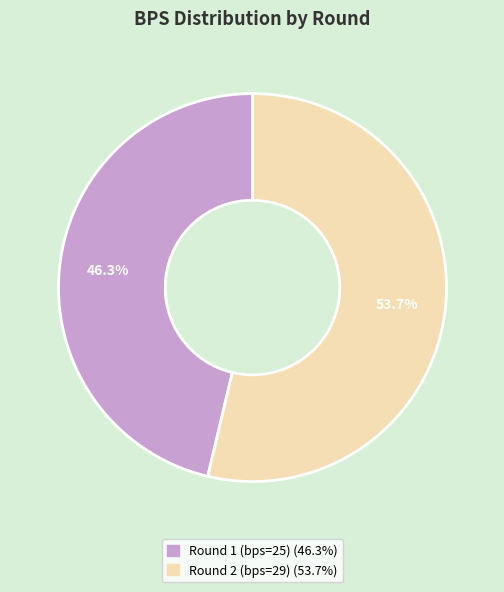

What is the majority slice?

Round 2 (bps=29)